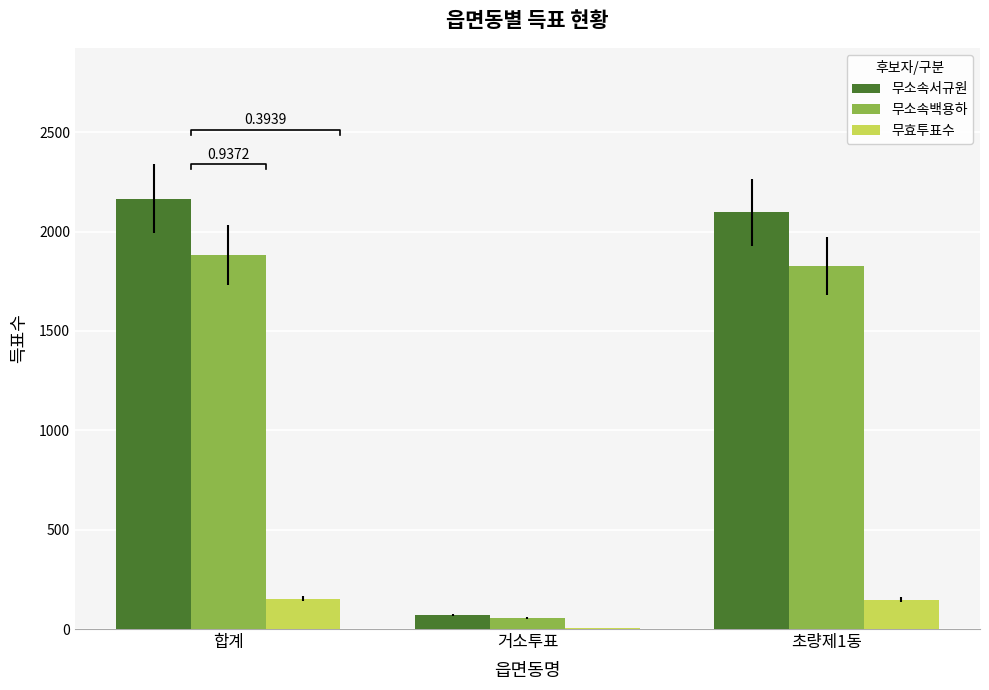

The 무효투표수 series shows 47 at 합계. True or false?

False